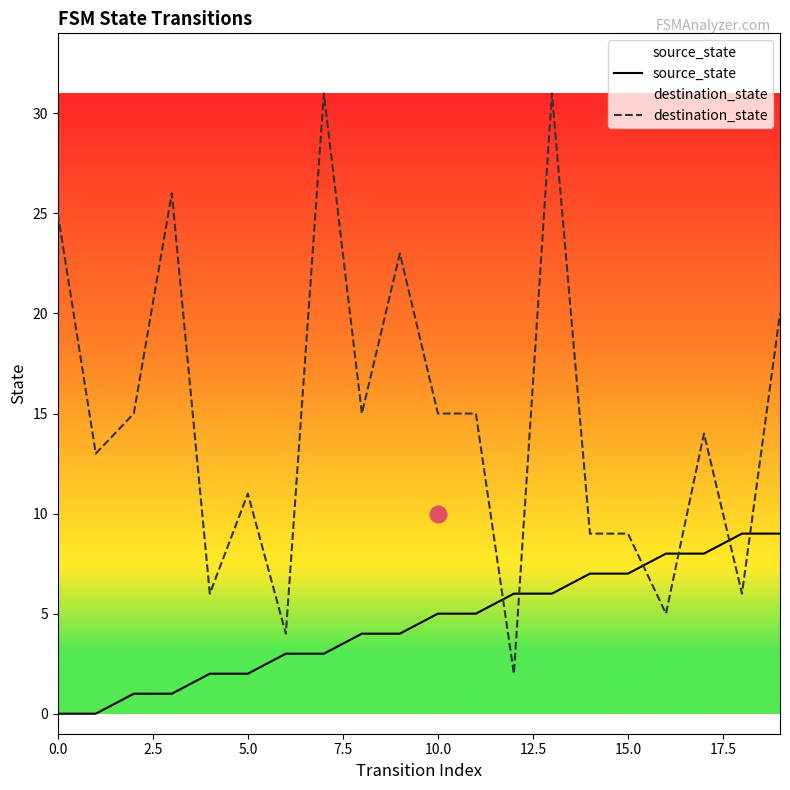

List the series in order of their peak value, lowest first.

source_state, destination_state